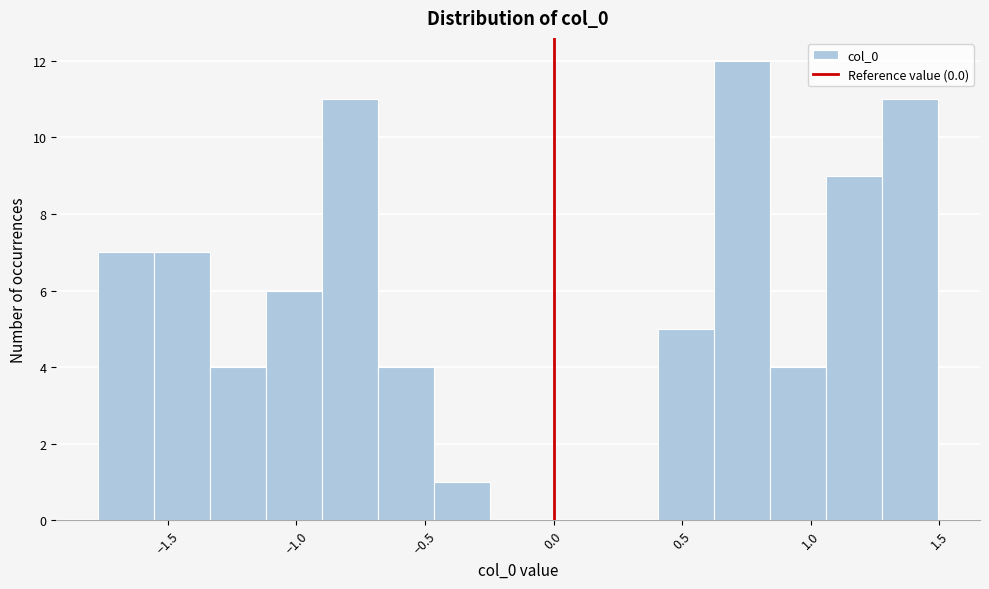

Reading left to right, list every bar in this chart as the range it spans on the x-axis followed by its height. Neither the bar edges nor the heights are printed on the chart, so give them approximately, as read against the axes.

-1.75 to -1.55: 7
-1.55 to -1.35: 7
-1.35 to -1.10: 4
-1.10 to -0.90: 6
-0.90 to -0.70: 11
-0.70 to -0.45: 4
-0.45 to -0.25: 1
-0.25 to -0.05: 0
-0.05 to 0.20: 0
0.20 to 0.40: 0
0.40 to 0.60: 5
0.60 to 0.85: 12
0.85 to 1.05: 4
1.05 to 1.30: 9
1.30 to 1.50: 11